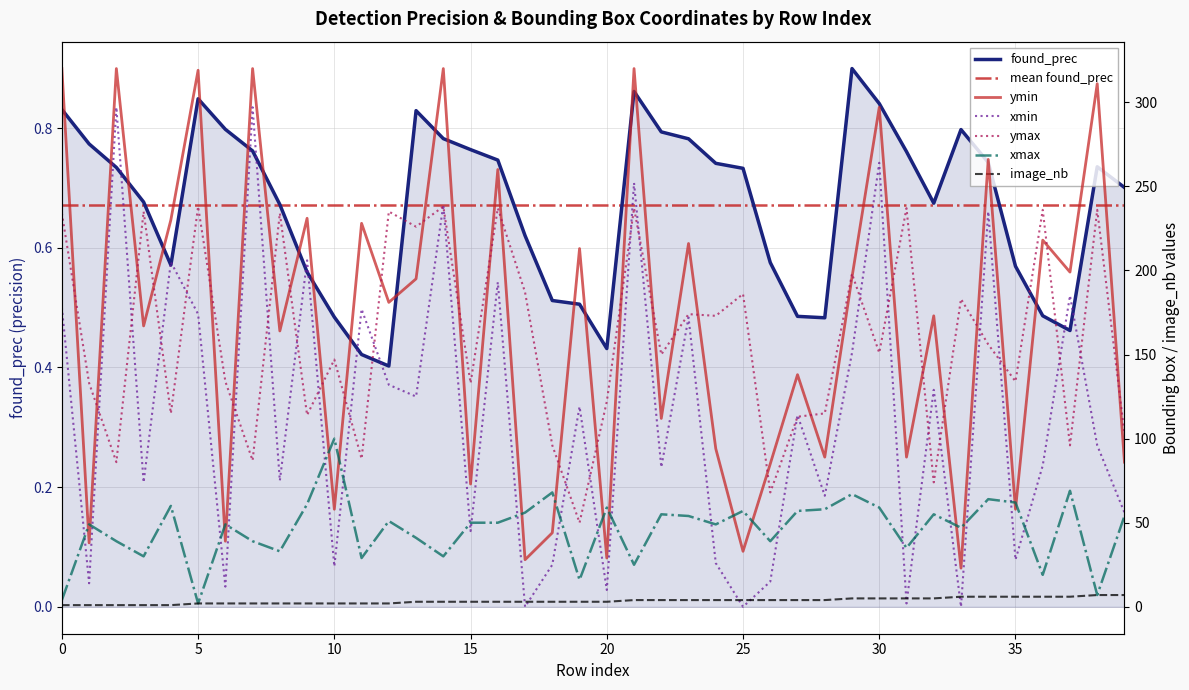

True or false: ymin and found_prec cross at least once.

False